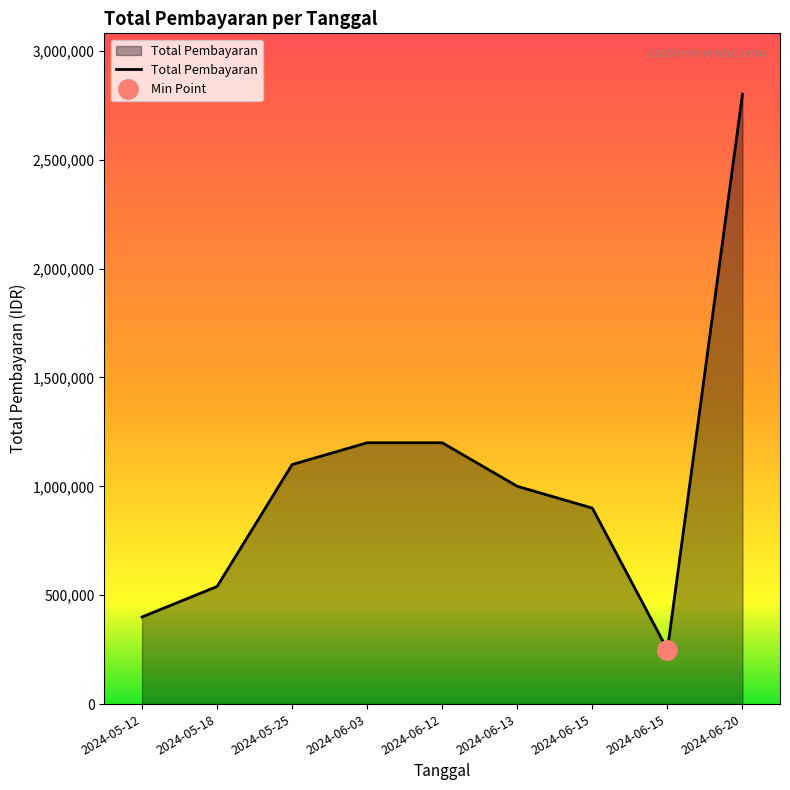

What is the sum of the values at 2024-05-25 and 2024-06-13?

2100000